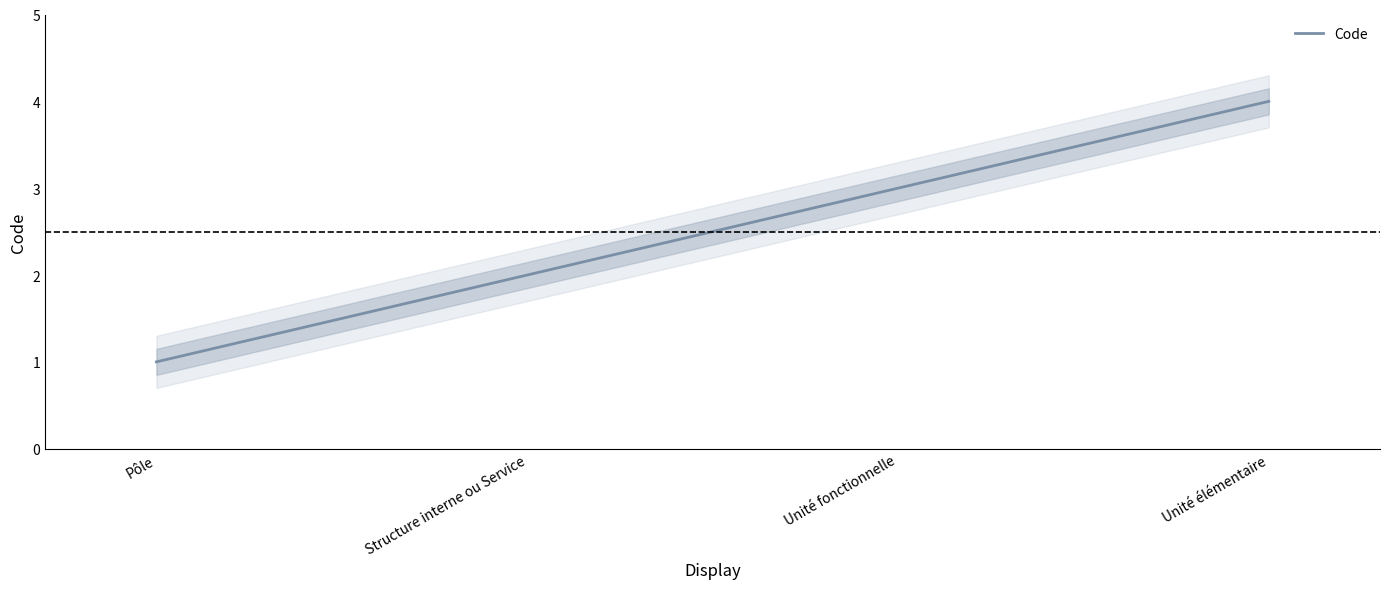

Is it true that the value at Unité élémentaire is 5?

False